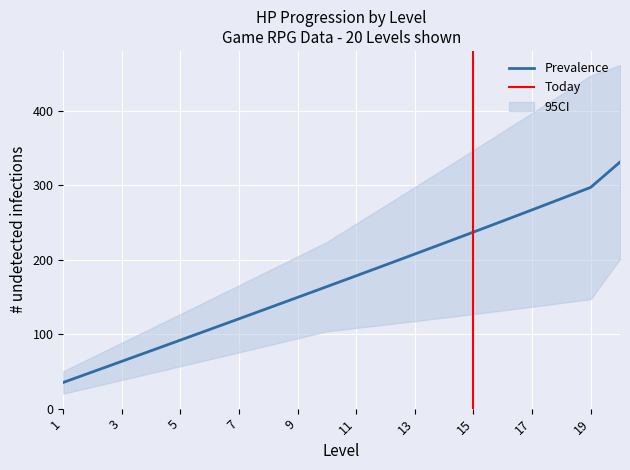

The Prevalence series shows 151.6 at 19. True or false?

False